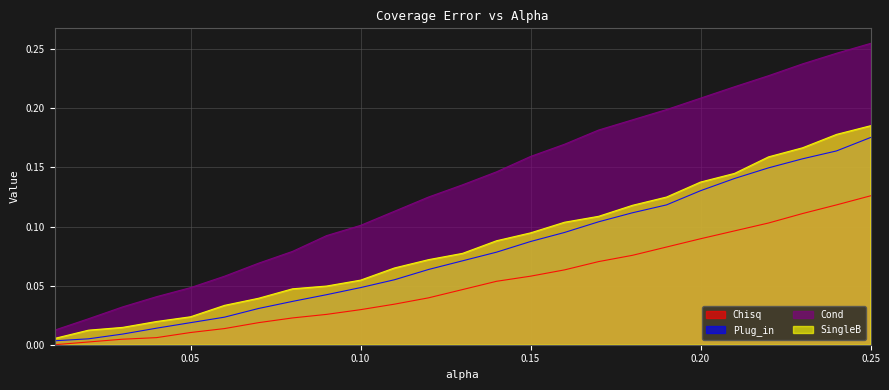

Rank the categories by Plug_in value from highest to lowest.

0.25, 0.24, 0.23, 0.22, 0.21, 0.2, 0.19, 0.18, 0.17, 0.16, 0.15, 0.14, 0.13, 0.12, 0.11, 0.1, 0.09, 0.08, 0.07, 0.06, 0.05, 0.04, 0.03, 0.02, 0.01